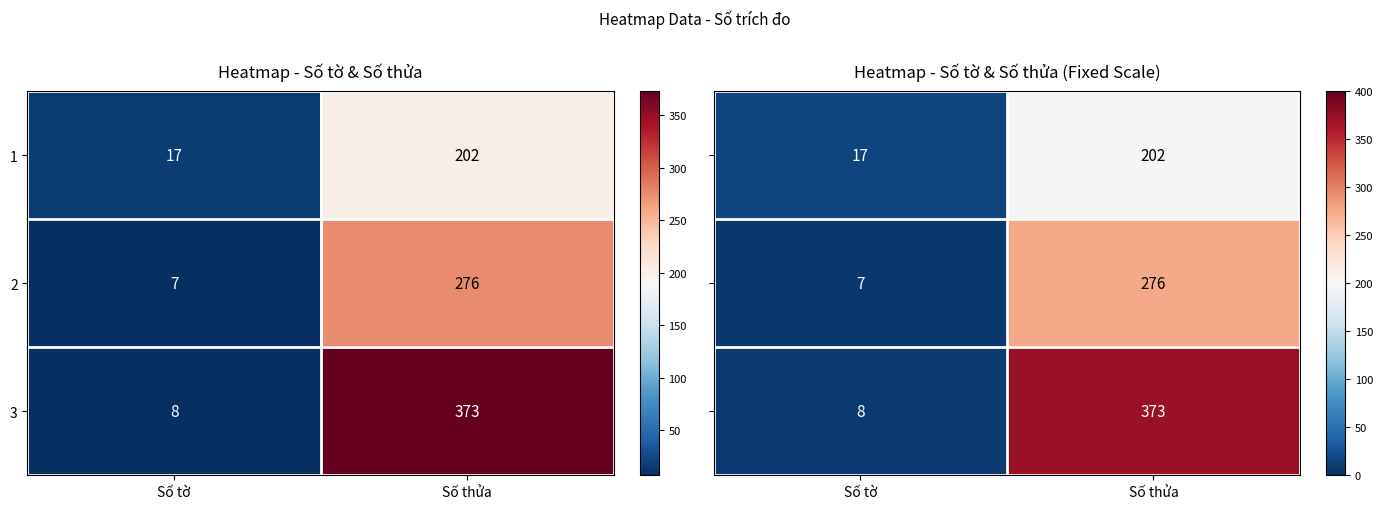

What is the difference between the maximum and minimum values in the 1 series?

185